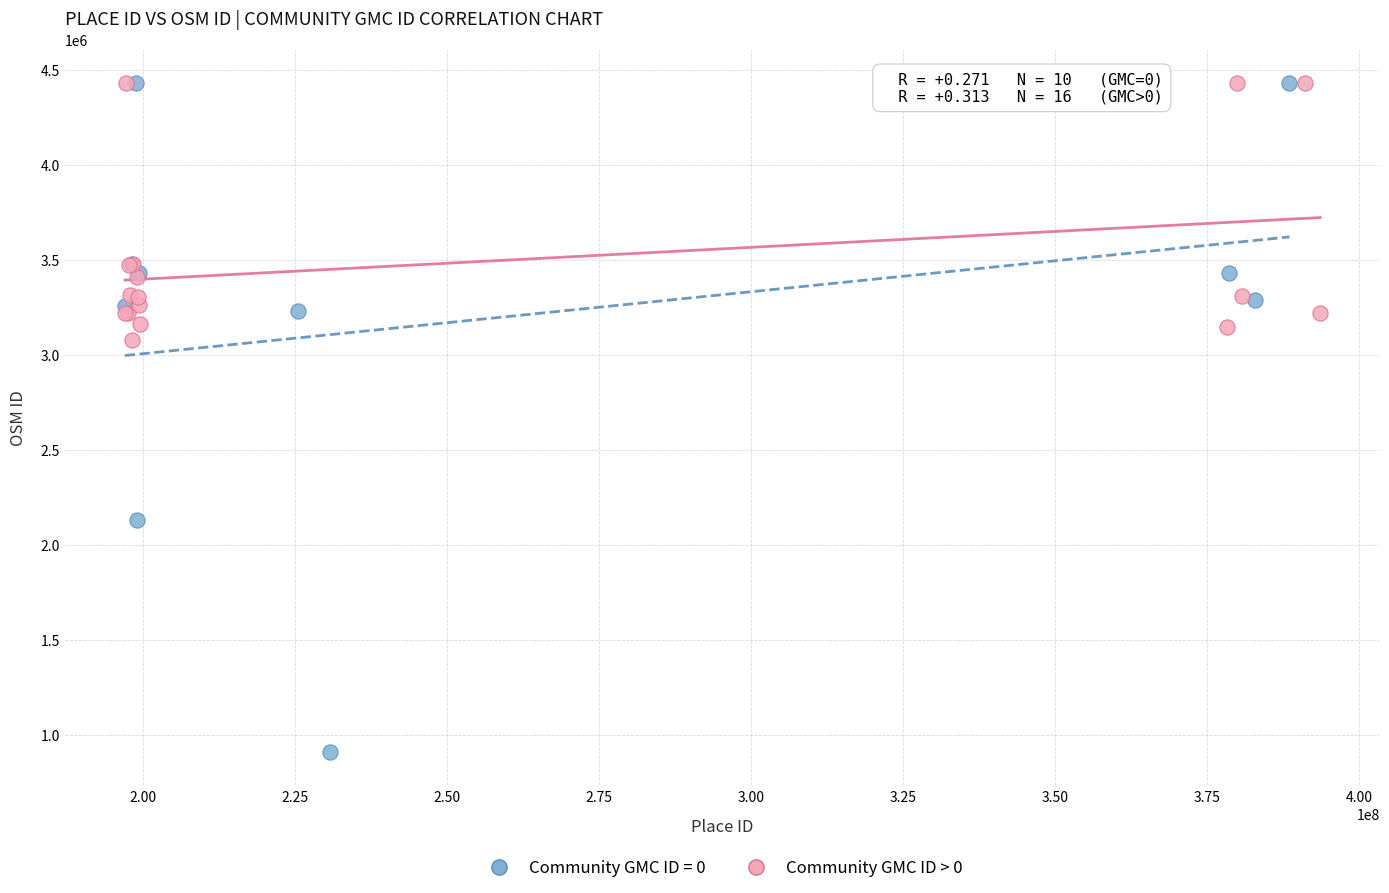

Which series has the largest Y range (max minus min)?

Community GMC ID = 0